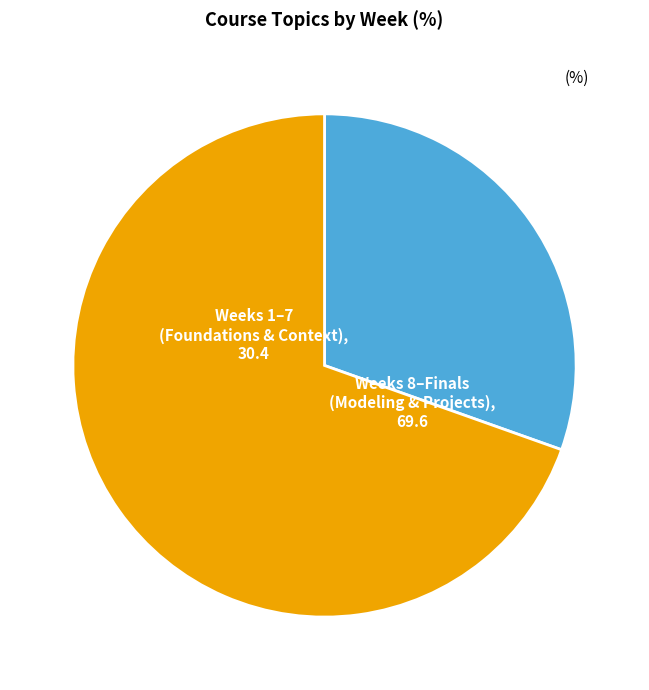

Which category has the smallest portion of the pie?

Weeks 1–7 (Foundations & Context)